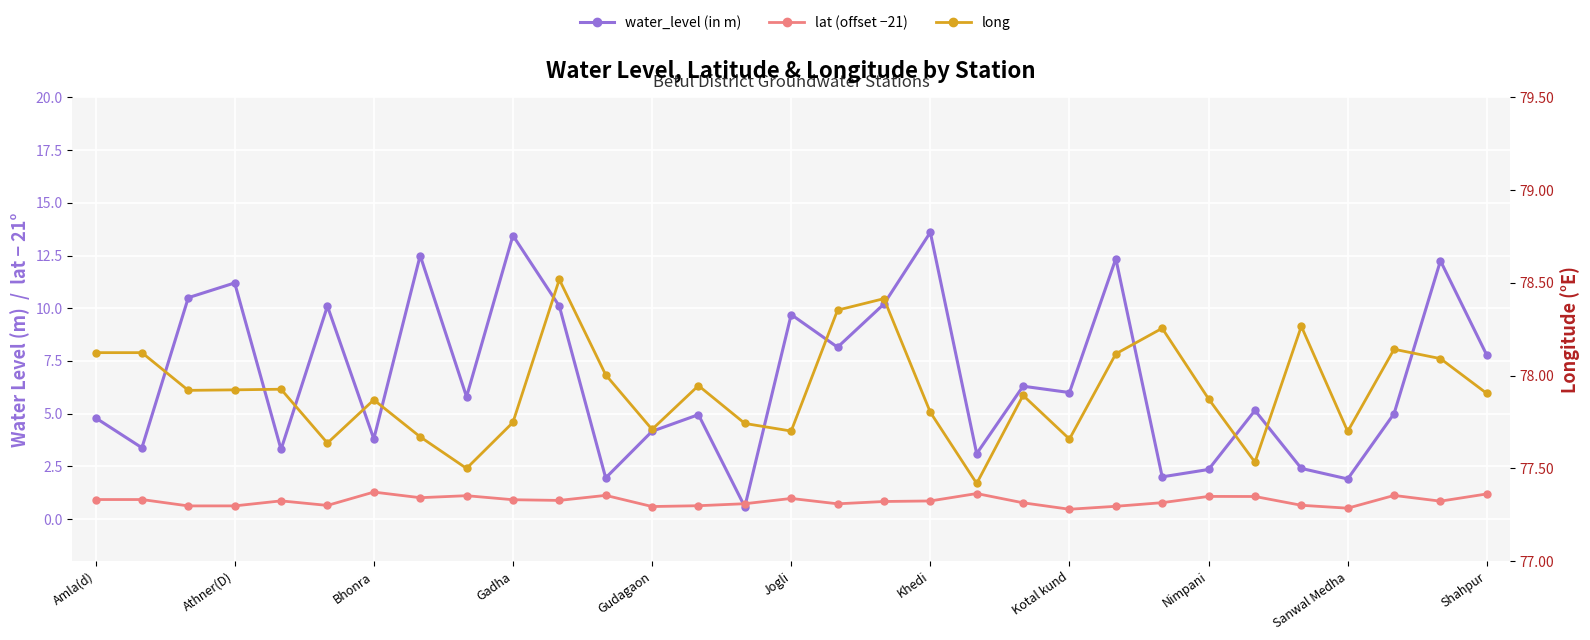

True or false: lat (offset −21) has a value of 1.5 at 11.

False